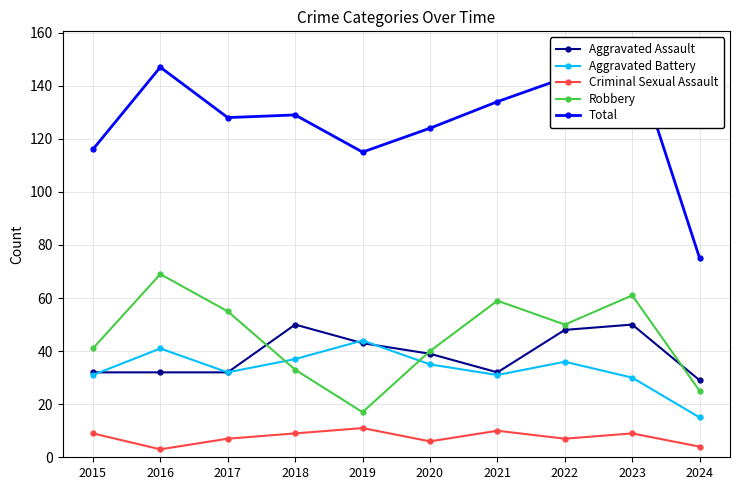

What is the minimum value for Robbery?

17